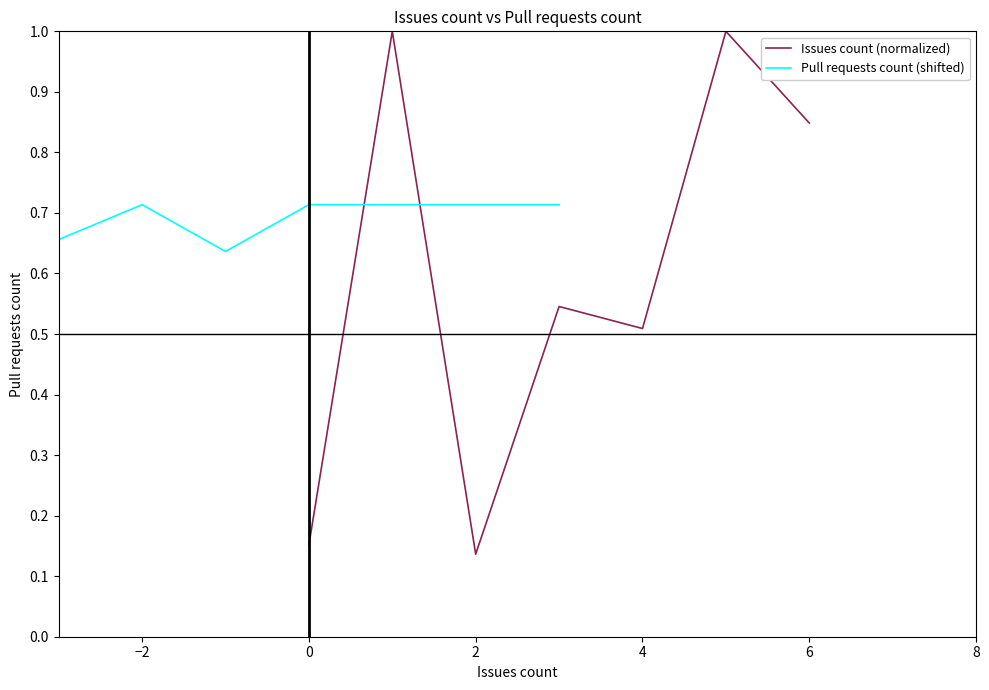

What is the label of the 2nd point from the right?

6